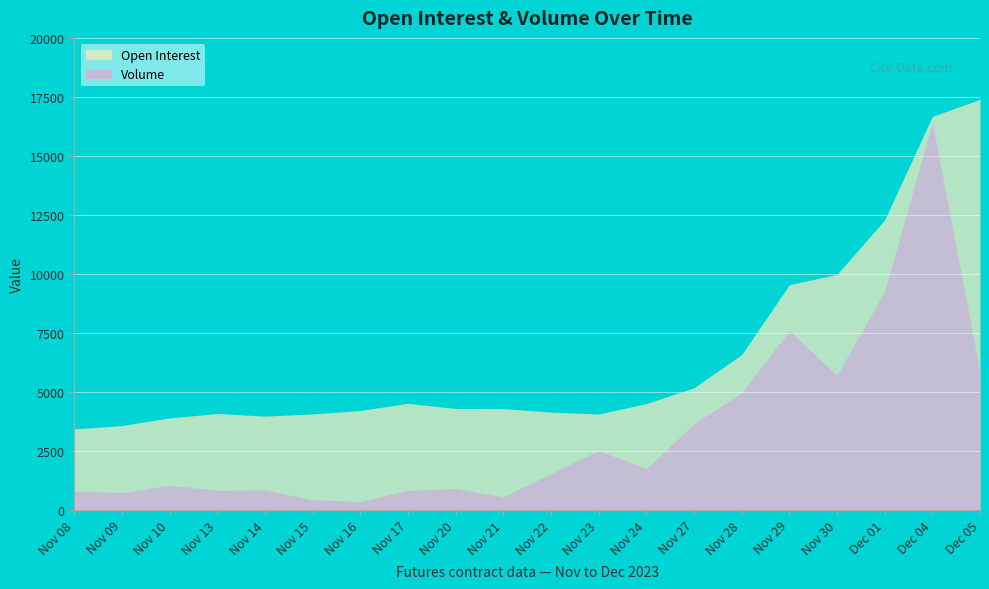

What is the average value of the Volume series?

3322